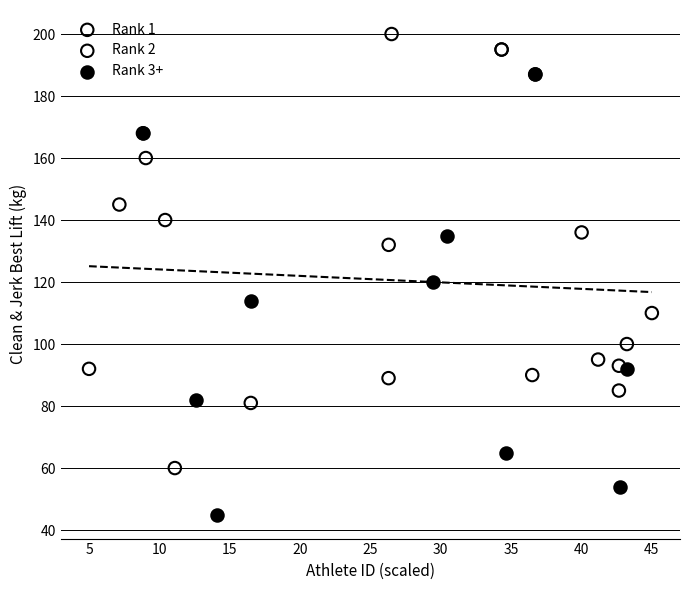

Which series contains the highest Y value?

Rank 1